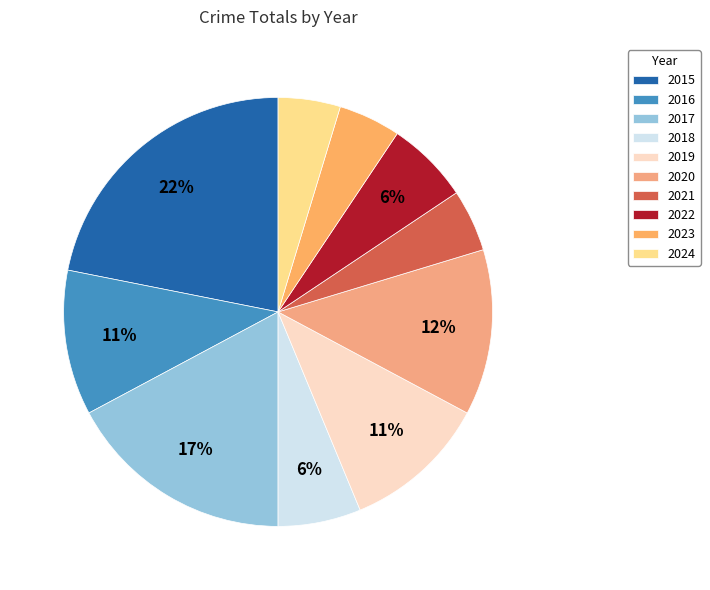

True or false: 2015 accounts for 16% of the total.

False